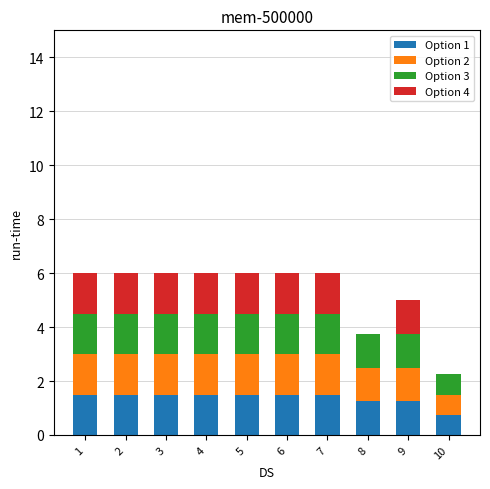

The value of Option 1 at 8 is 1.2. True or false?

True